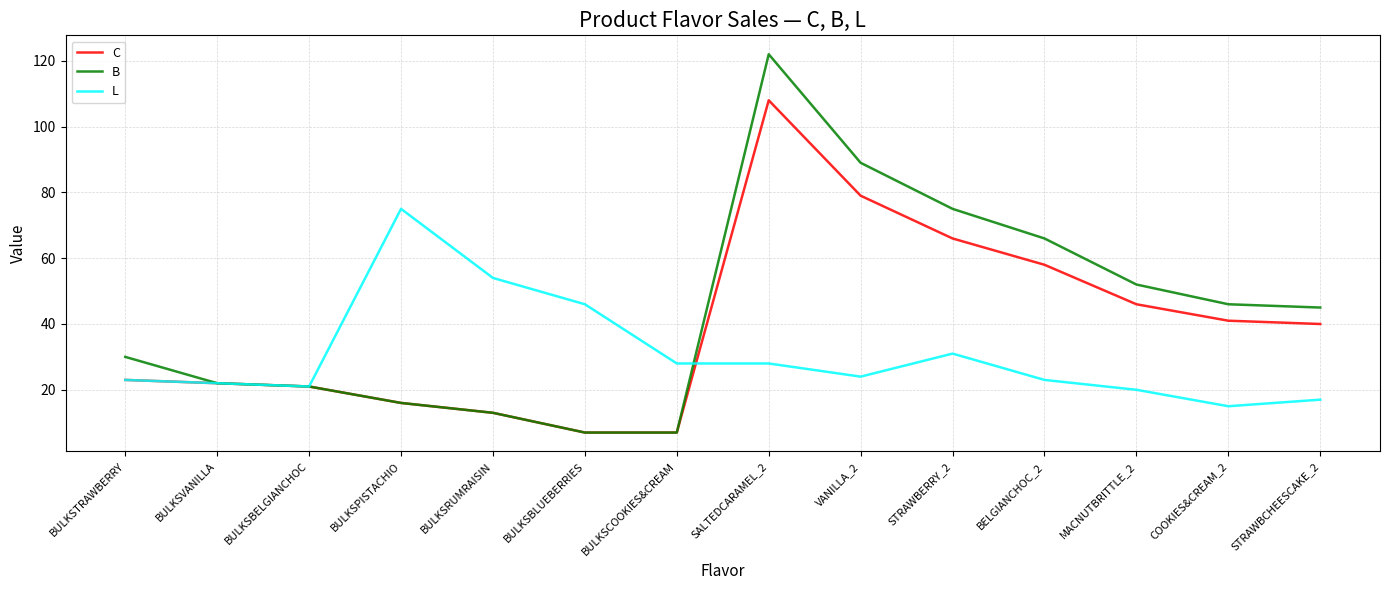

What is the difference between the second highest and second lowest values in the C series?

72